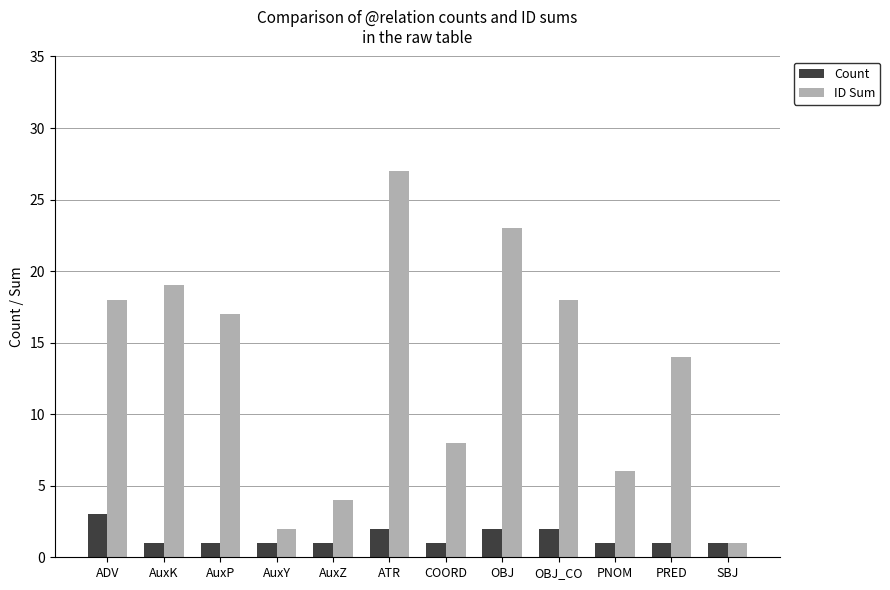

What value does the ID Sum series have at AuxZ, to the nearest 5?

5